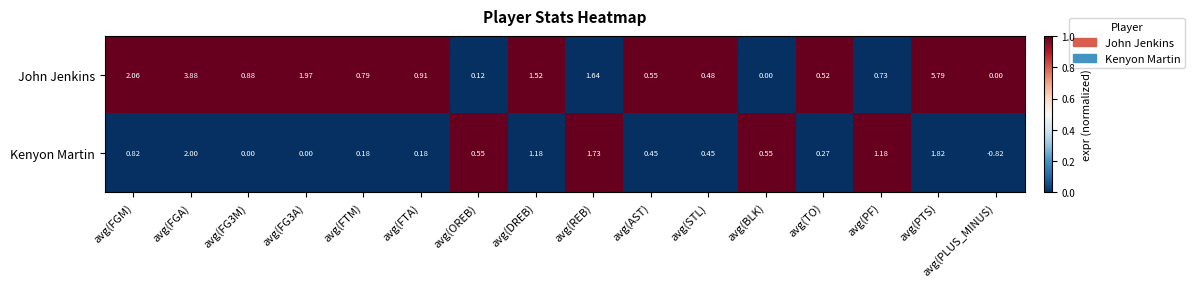

Is the value of John Jenkins at avg(BLK) greater than the value of Kenyon Martin at avg(PF)?

No